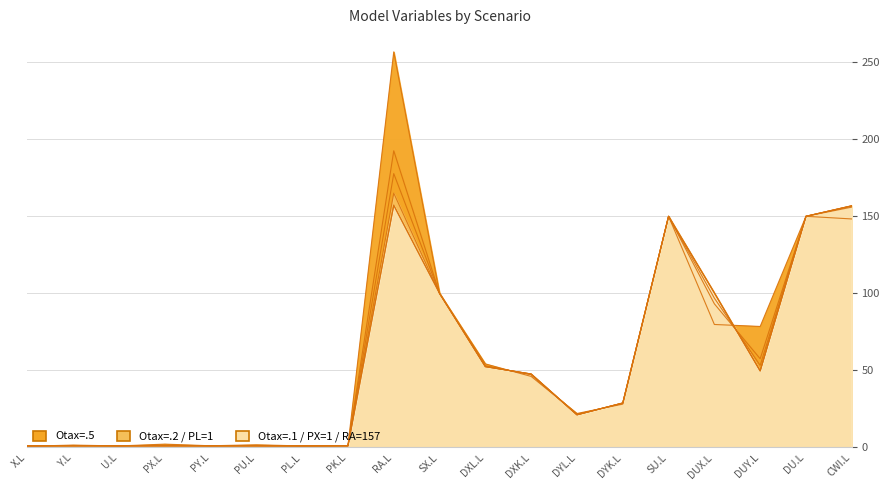

What is the average value of the Otax=.5 series?

59.2